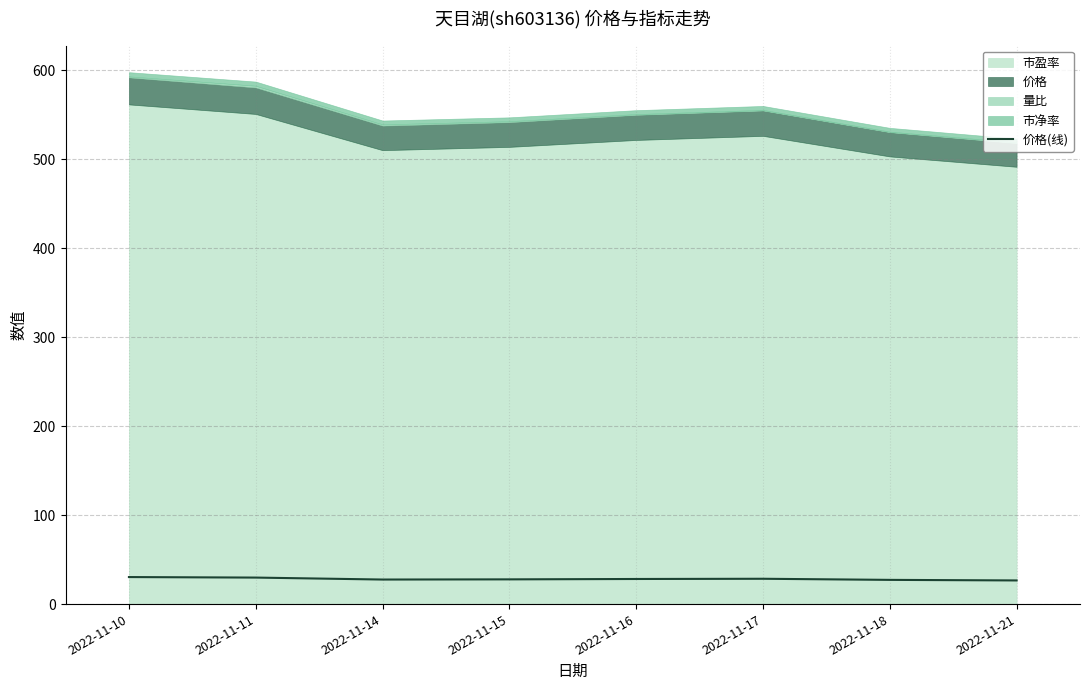

What is the sum of all values?

225.9